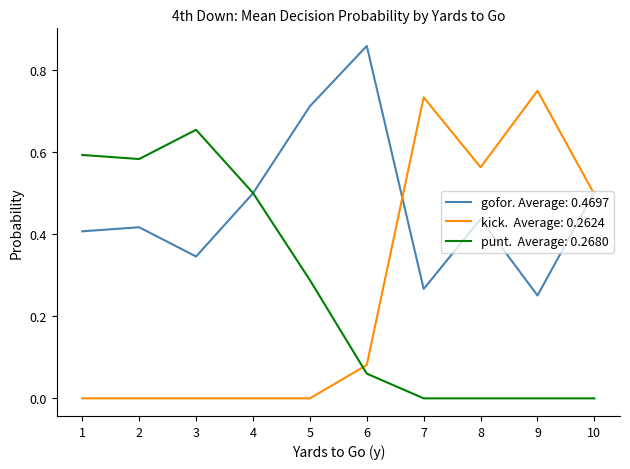

What is the total value across all series at 10?

1.0